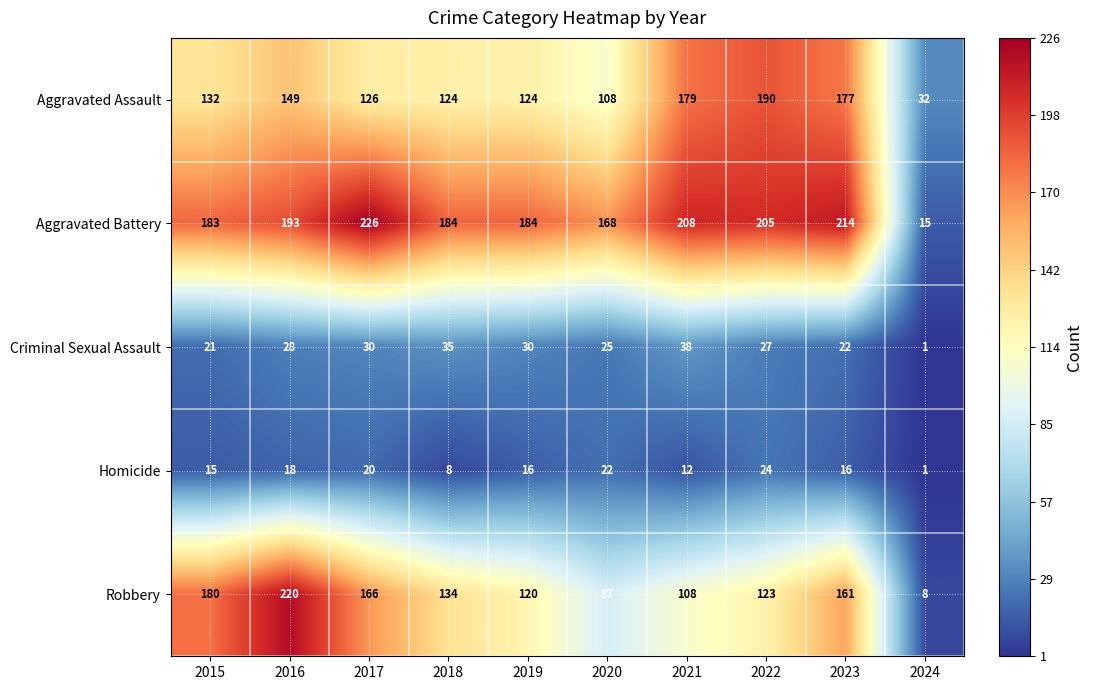

Which series has the largest total across all categories?

Aggravated Battery